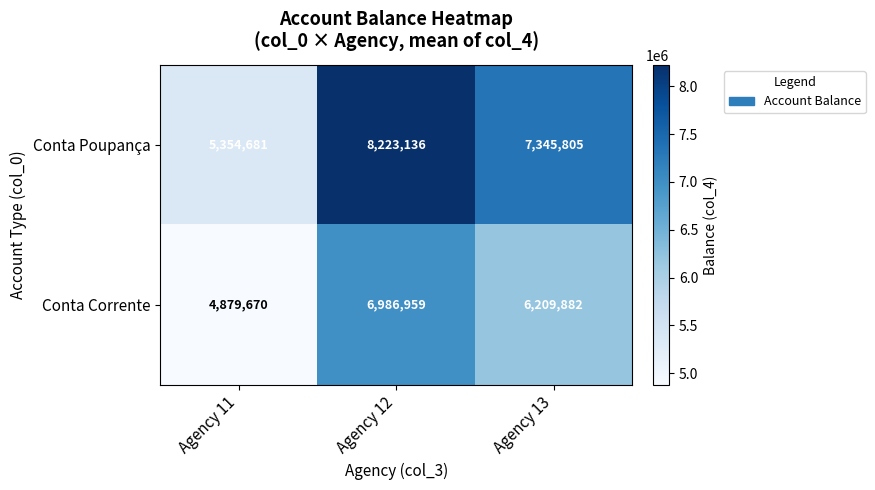

At which category is the sum across all series the highest?

Agency 12